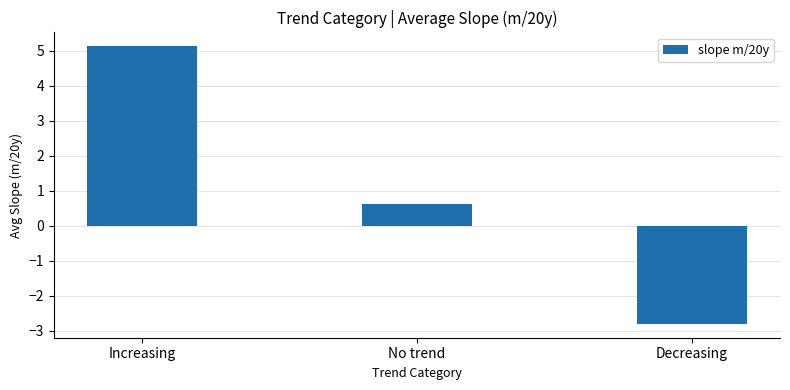

What is the label of the 3rd bar from the right?

Increasing